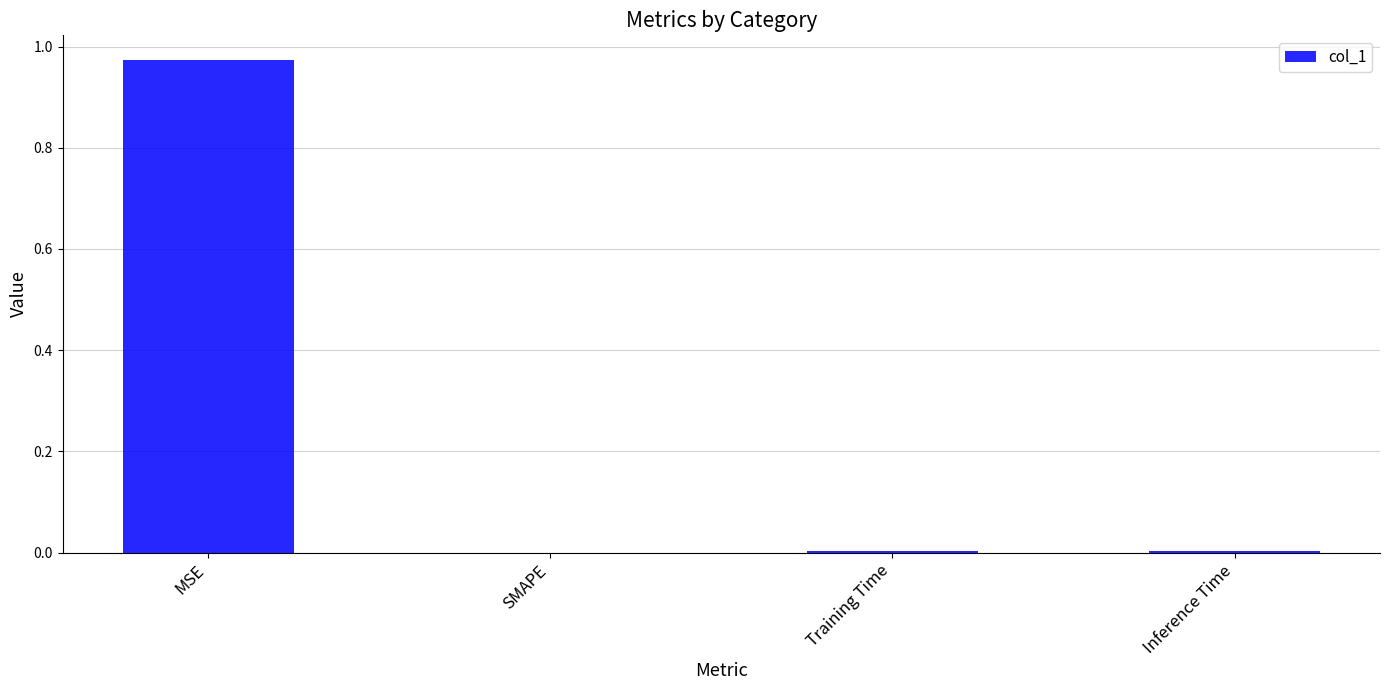

True or false: the data shows 0.0 at Inference Time.

True